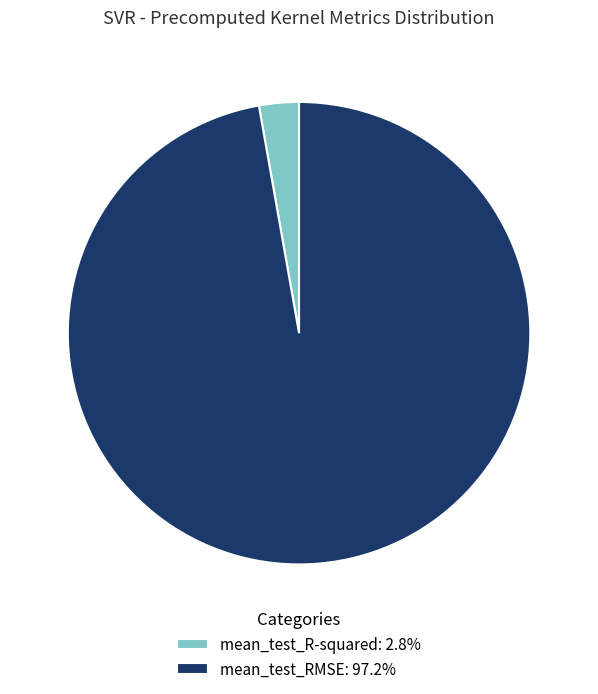

Is there any slice that represents more than half of the pie?

Yes